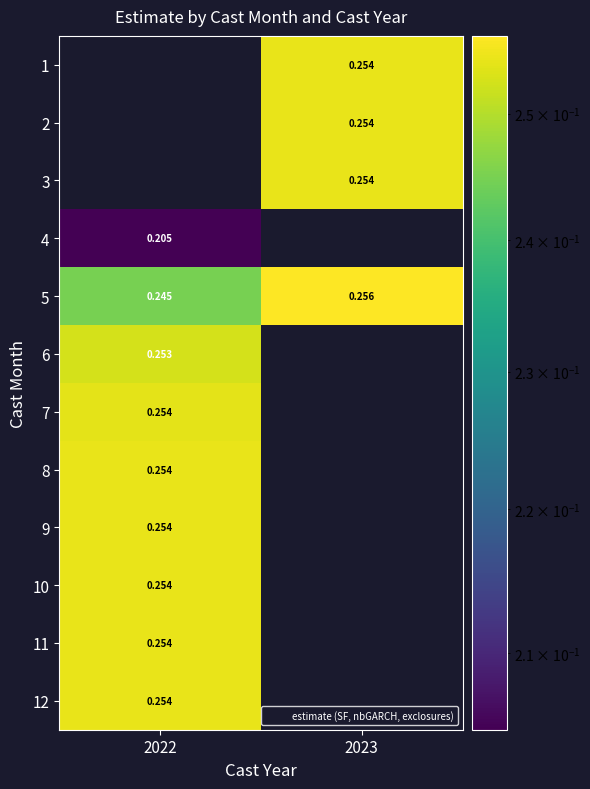

Which label corresponds to the smallest value in the chart?

2022